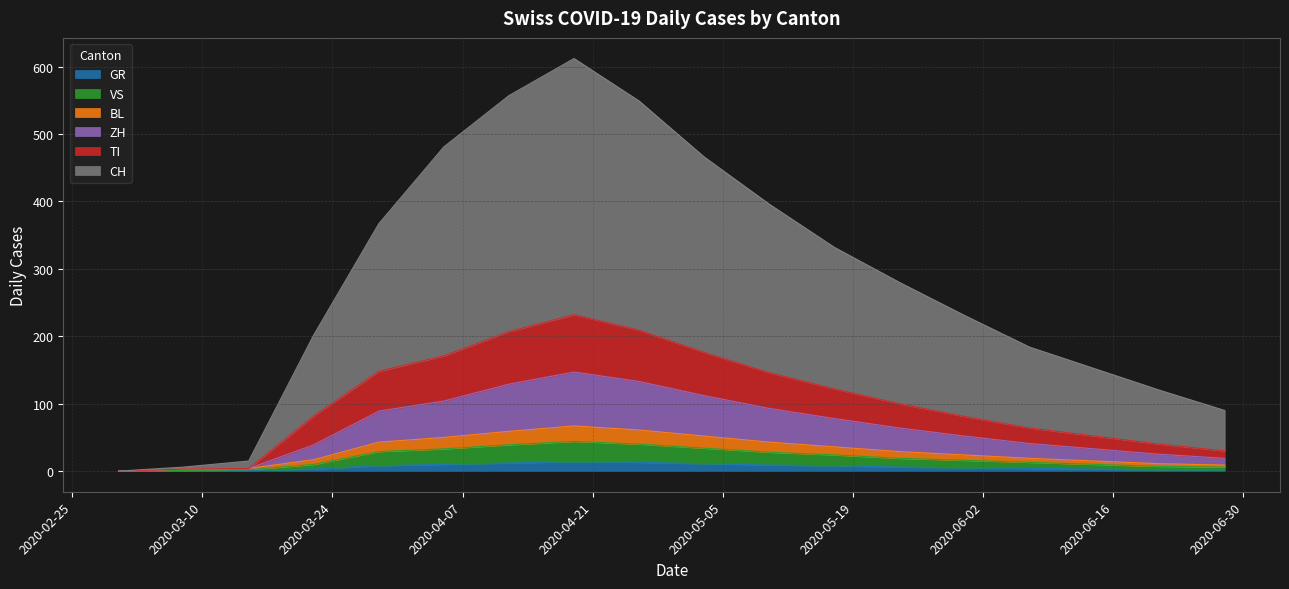

The ZH series shows 41 at 2020-06-21. True or false?

False